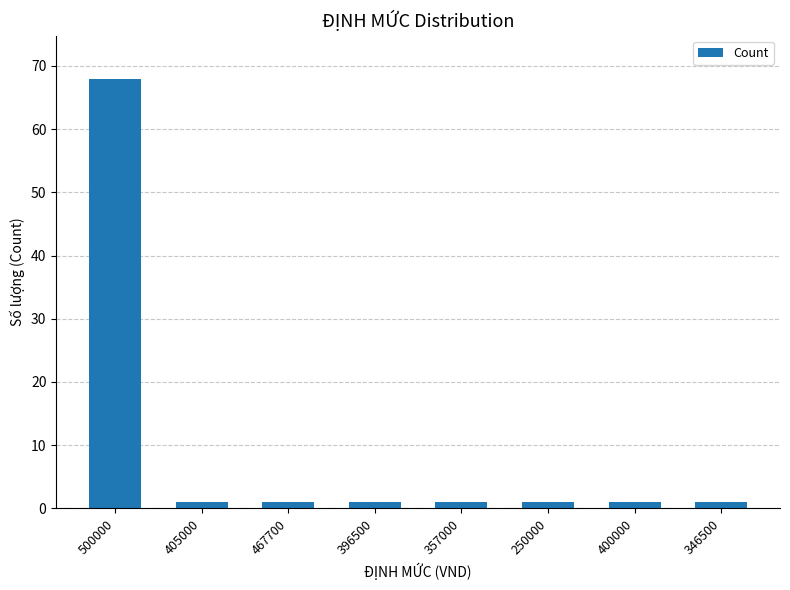

Read the value at 500000.

68